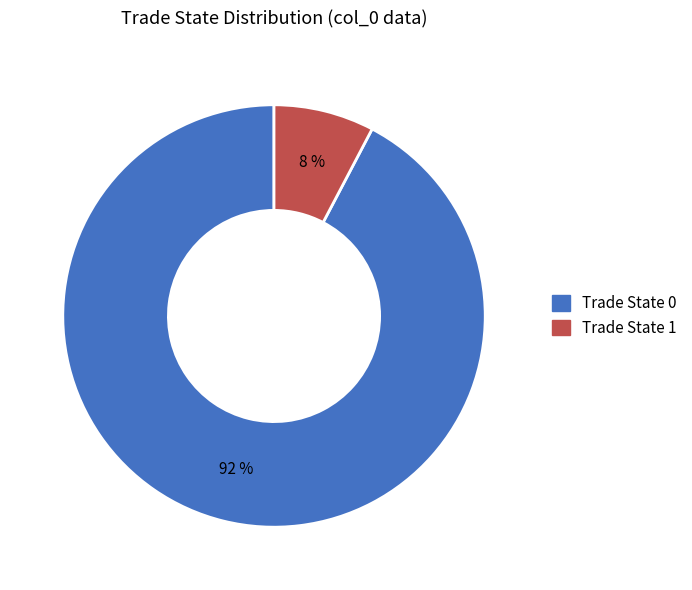

How many slices are in this pie chart?

2